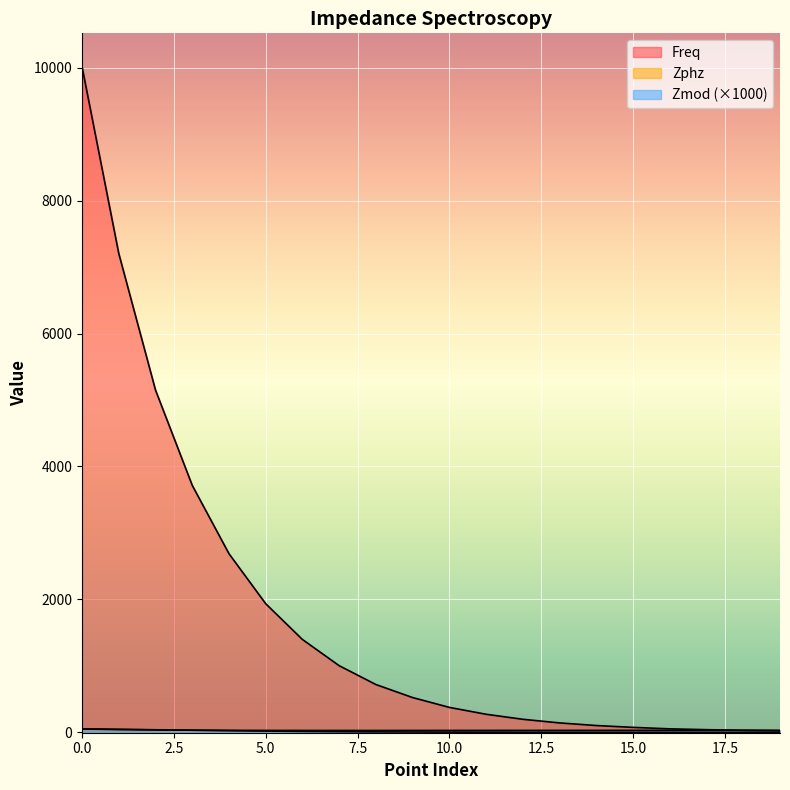

What is the difference between the highest and lowest values at 3?

3686.6